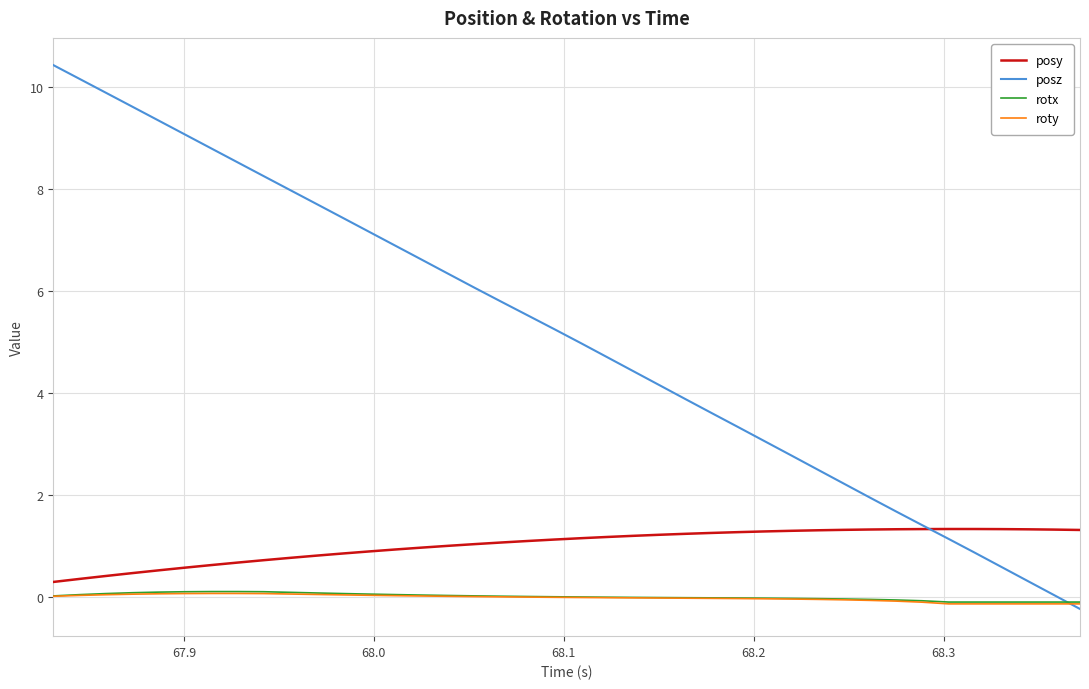

Which series has the largest total across all categories?

posz